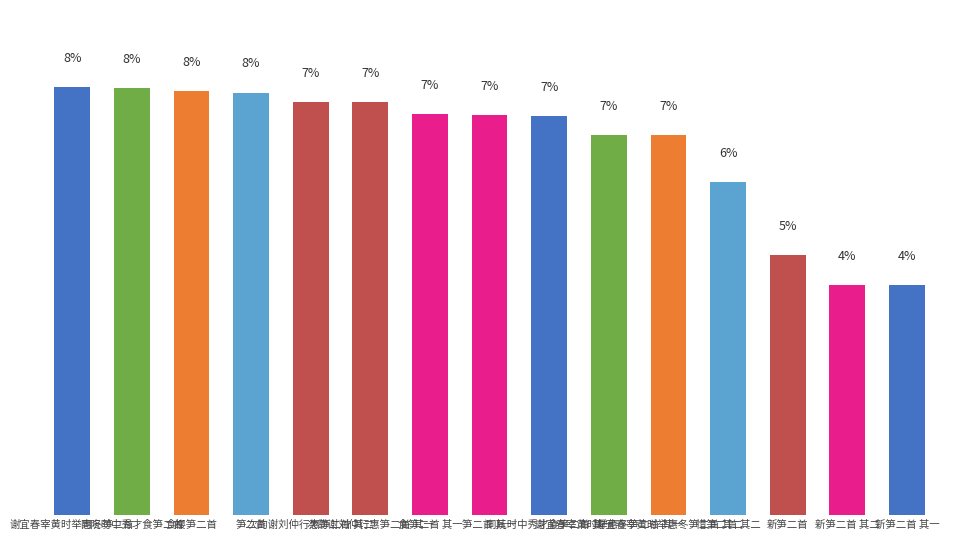

List the labels in order of value, smallest first.

新笋二首 其一, 新笋二首 其二, 新笋二首, 惜笋二首 其二, 谢宜春宰黄时举惠冬笋二首 其二, 谢宜春宰黄时举惠冬笋二首 其一, 同阮时中秀才食笋二首 其一, 笋二首 其一, 食笋二首 其一, 次韵谢刘仲行惠笋二首 其一, 次韵谢刘仲行惠笋二首 其二, 笋二首, 食樱笋二首, 同阮时中秀才食笋二首, 谢宜春宰黄时举惠冬笋二首